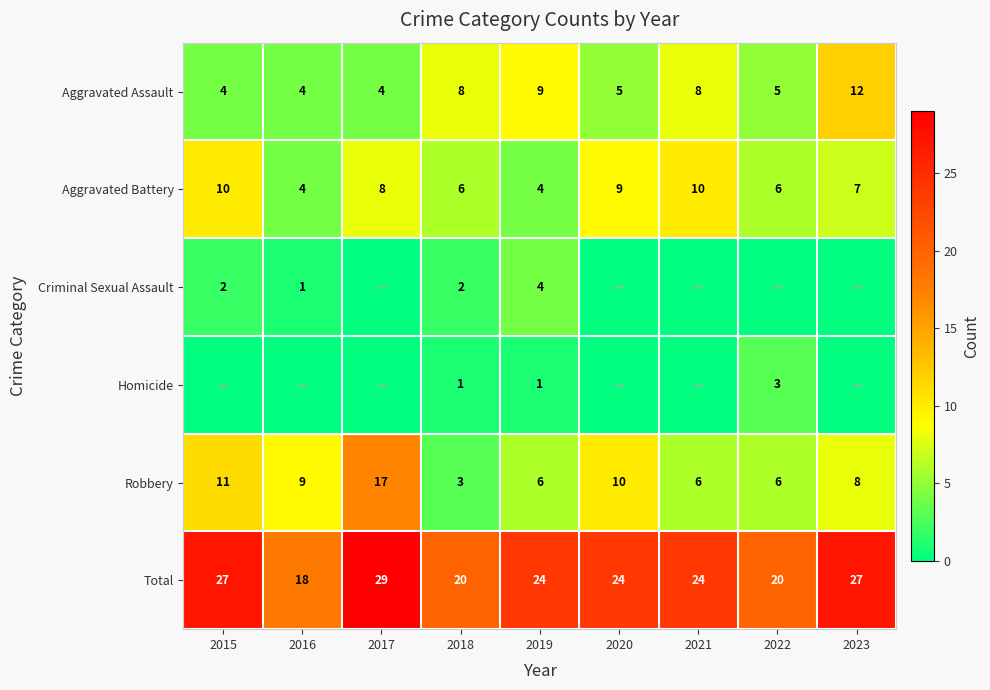

How many values in the Total series are below 24?

3